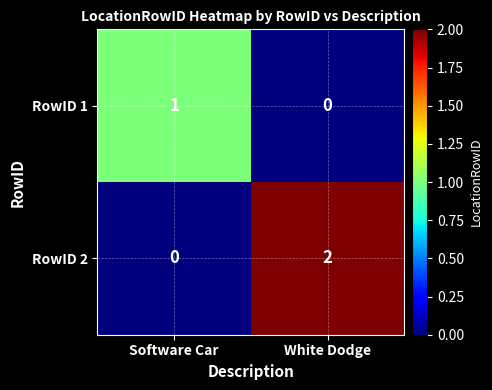

Reading left to right, what are all the values shown in this chart?

RowID 1: 1	0
RowID 2: 0	2